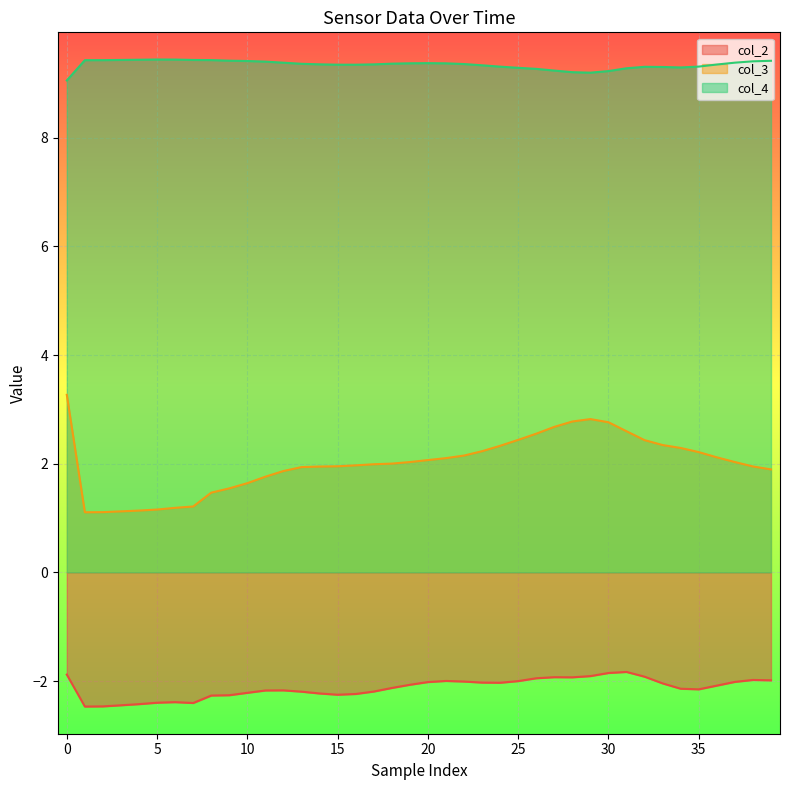

True or false: col_4 and col_2 intersect in this chart.

False